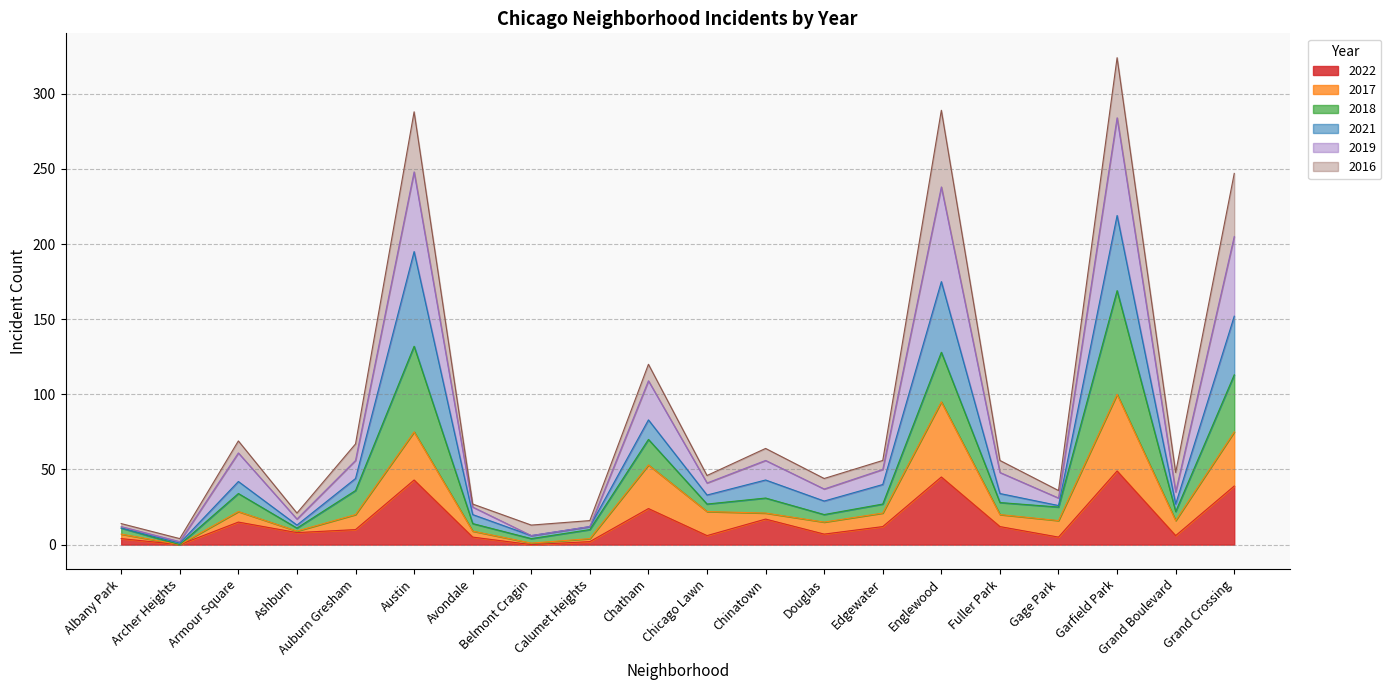

Is the value of 2017 at Austin greater than the value of 2022 at Chinatown?

Yes